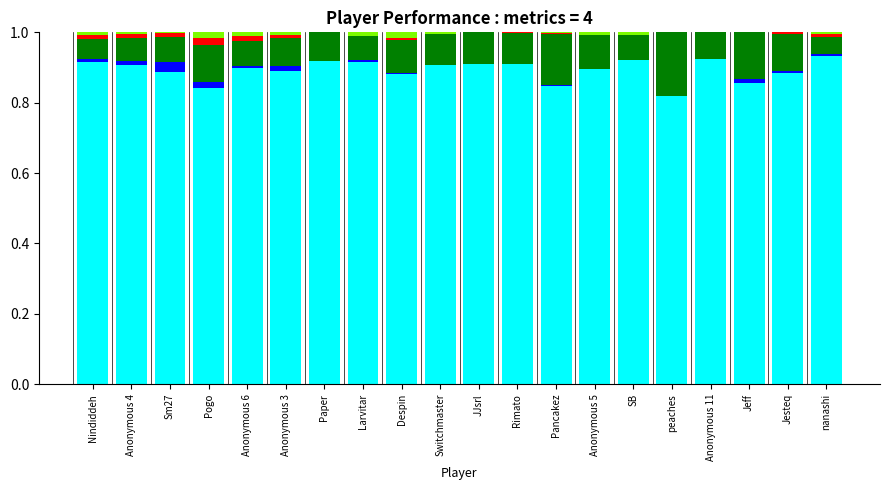

Does the chart contain stacked bars?

Yes